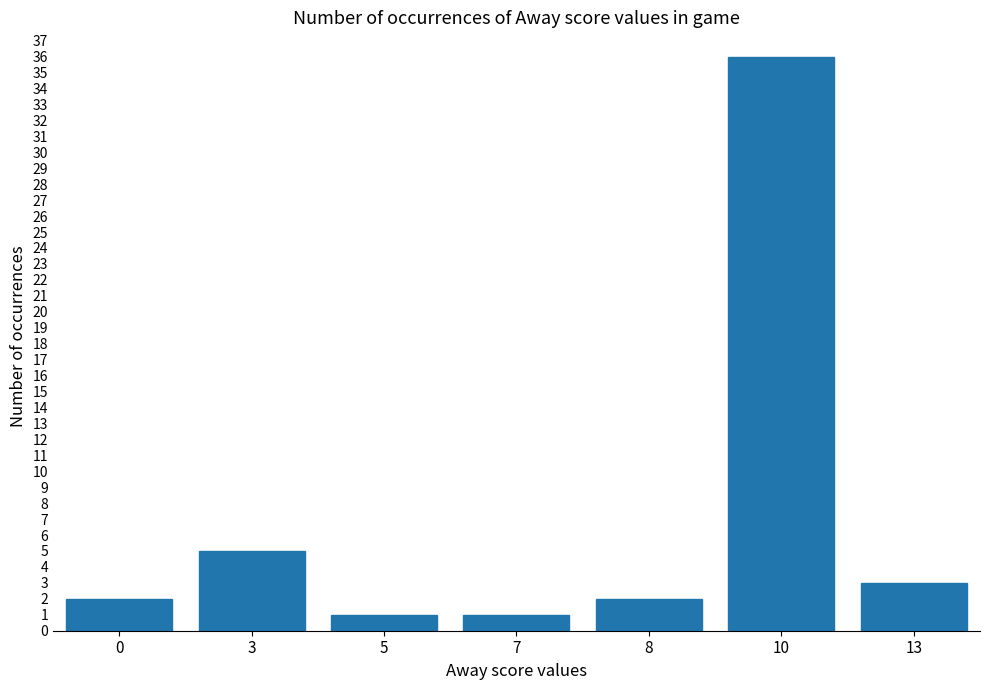

How many categories are shown in the chart?

7